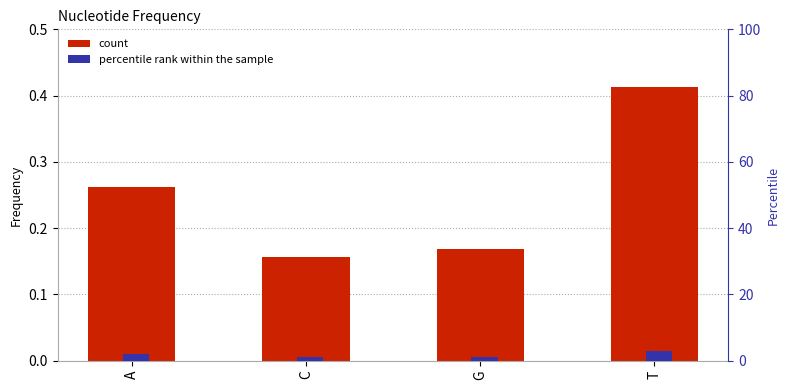

What is the smallest value displayed?

0.2